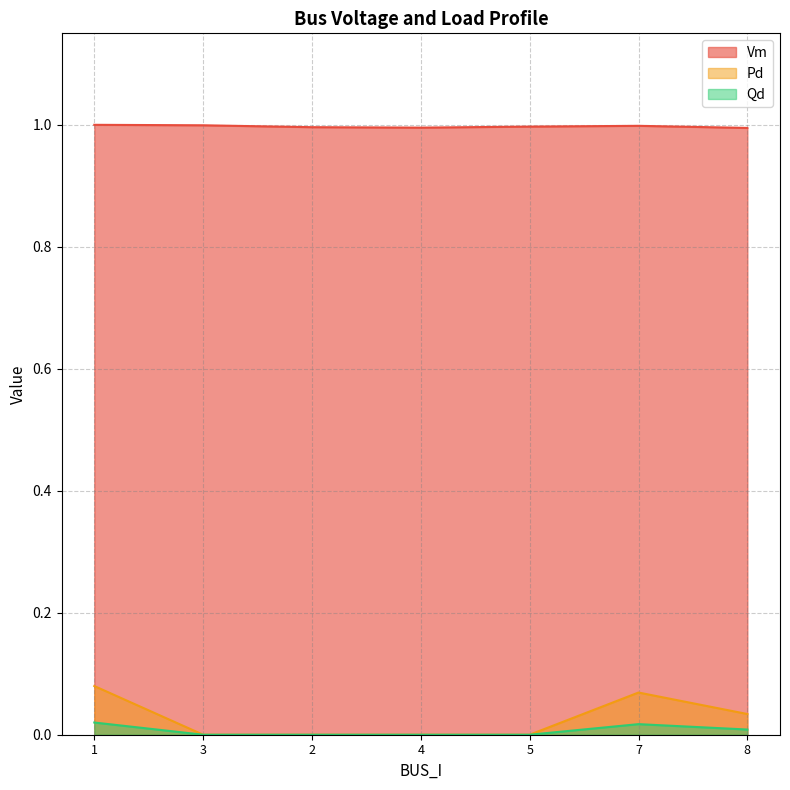

True or false: Qd and Vm intersect in this chart.

False